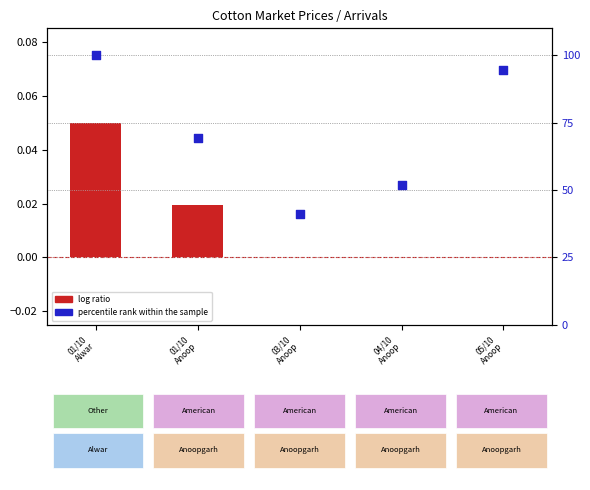

What is the total value across all series at 04/10
Anoop?

51.7